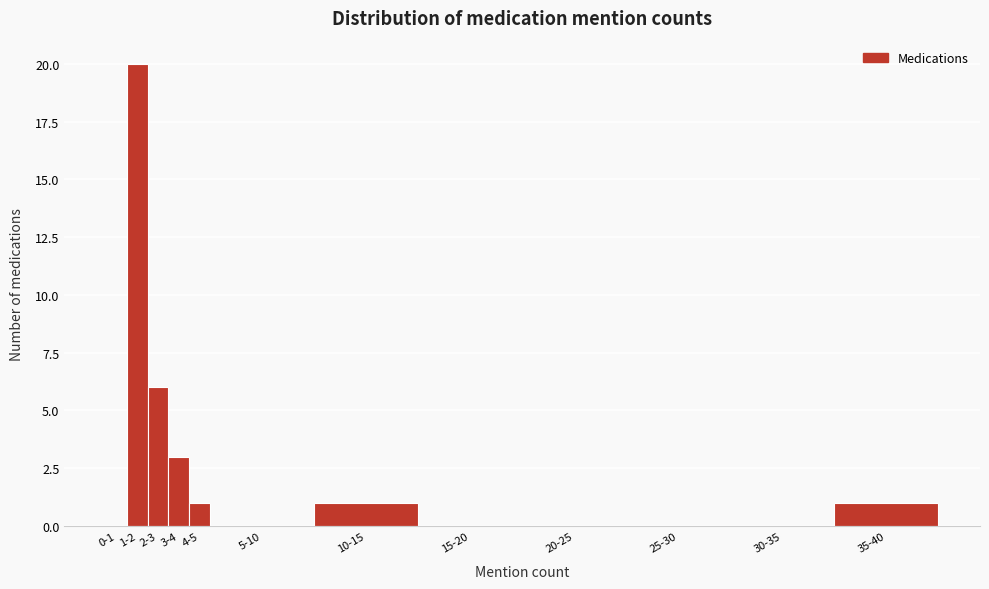

Reading left to right, transcribe all the data shown in this chart.

0-1=0	1-2=20	2-3=6	3-4=3	4-5=1	5-10=0	10-15=1	15-20=0	20-25=0	25-30=0	30-35=0	35-40=1